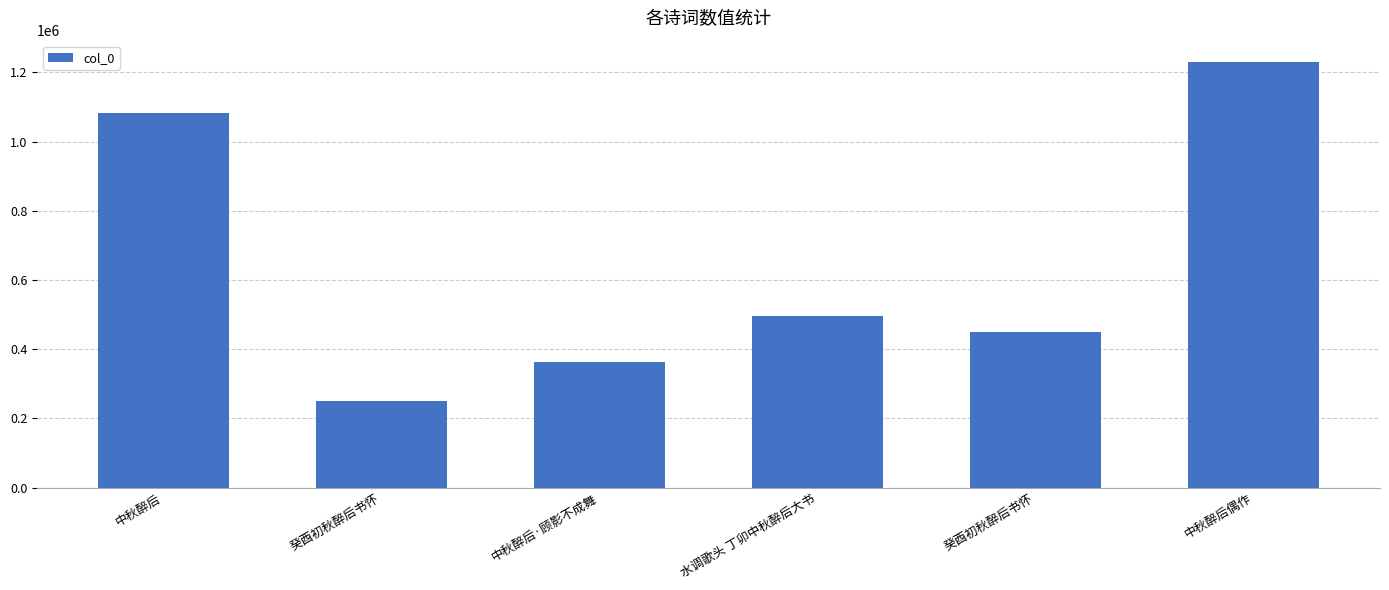

Count the number of categories in the chart.

6